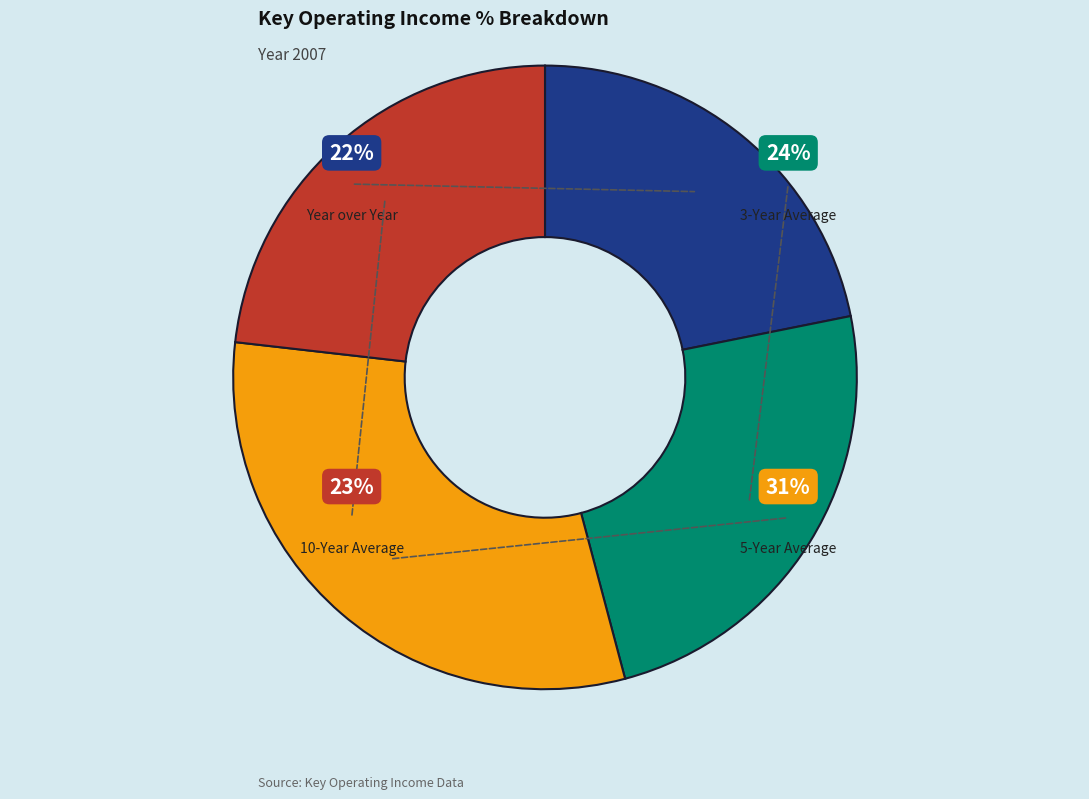

What percentage is the Year over Year slice, to the nearest percent?

22%